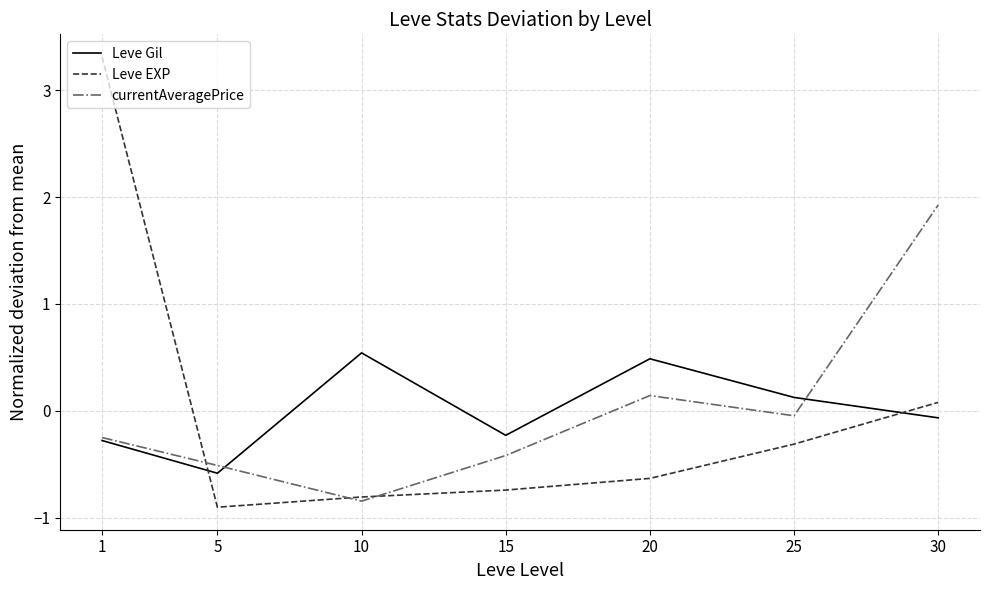

Does the chart have visible grid lines?

Yes